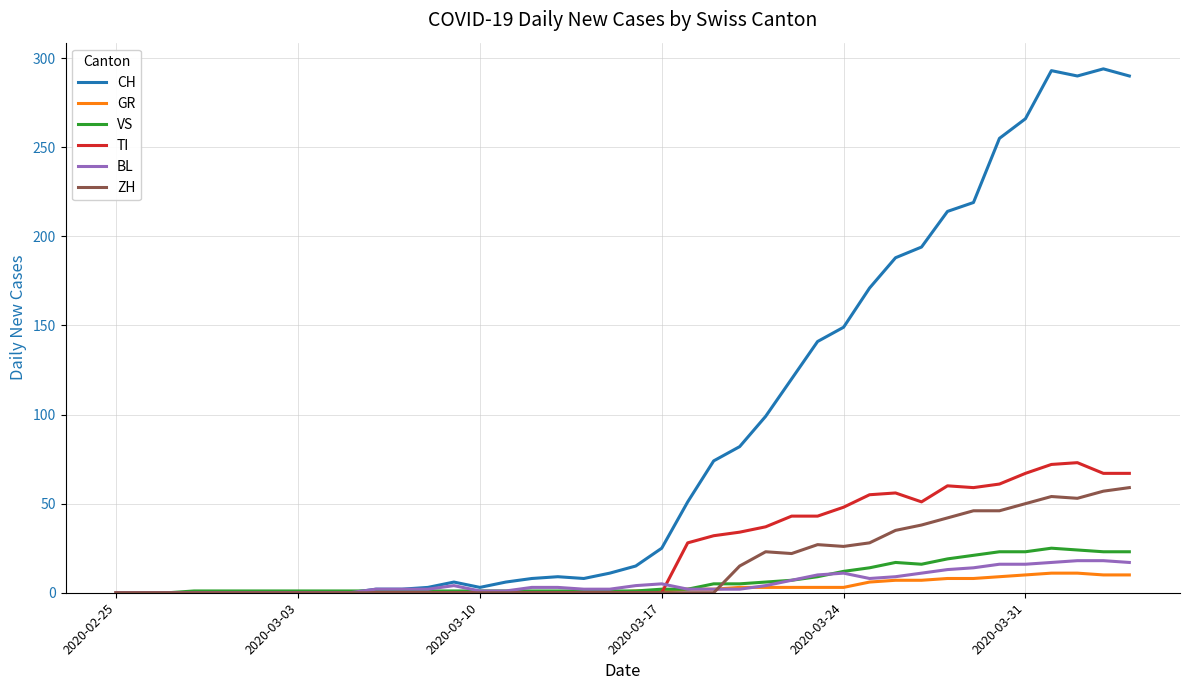

What is the maximum value for ZH?

59